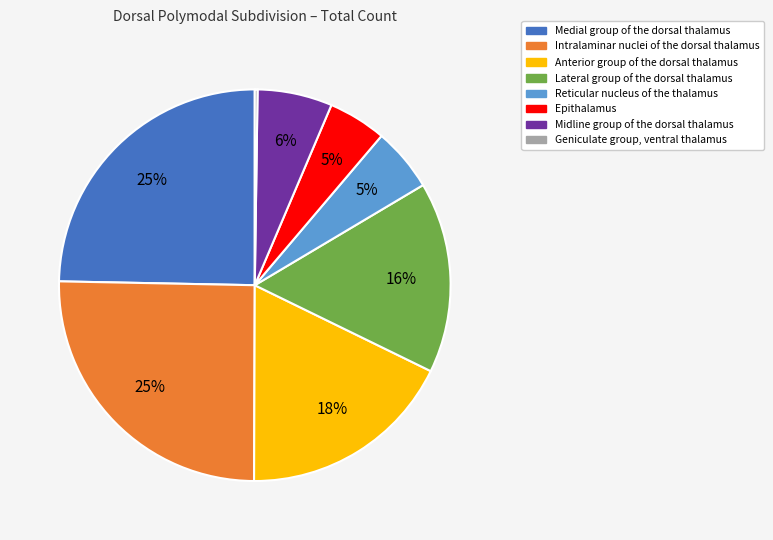

Is there a majority slice in this chart?

No